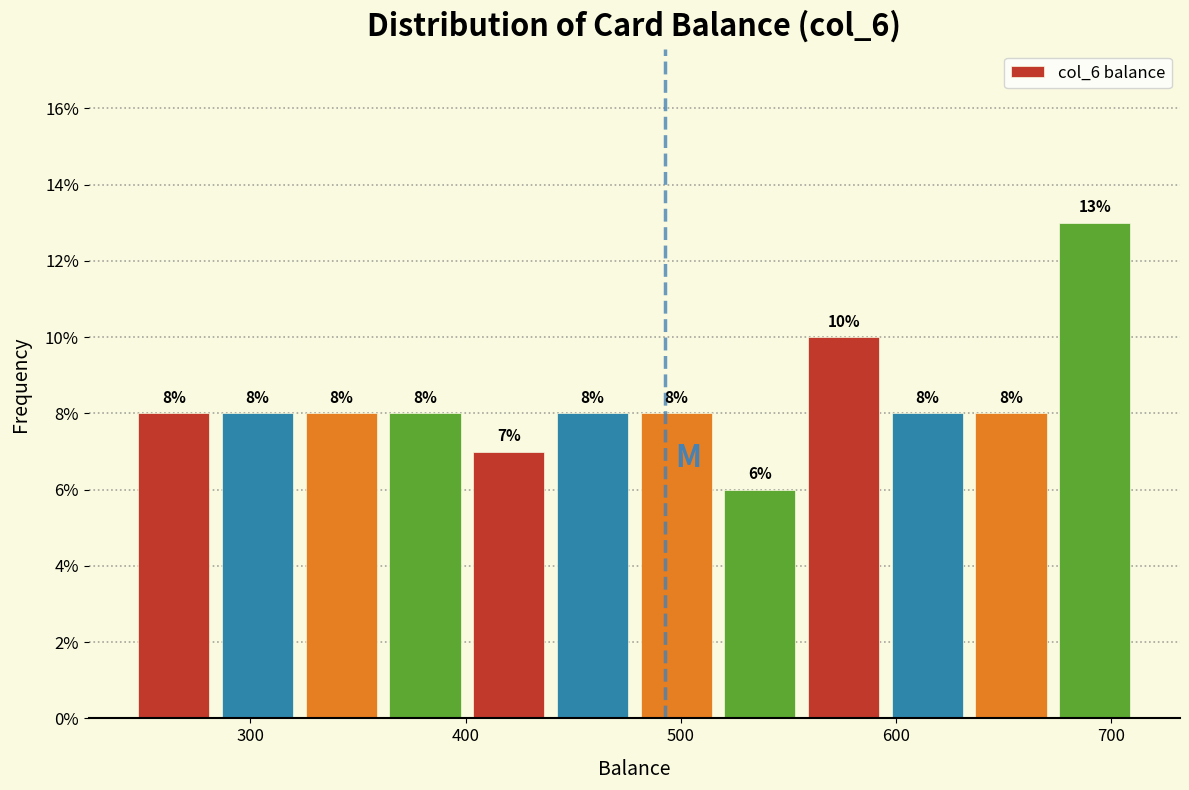

Read against the x-axis, roughly where is the centre of the tallest bar?

690